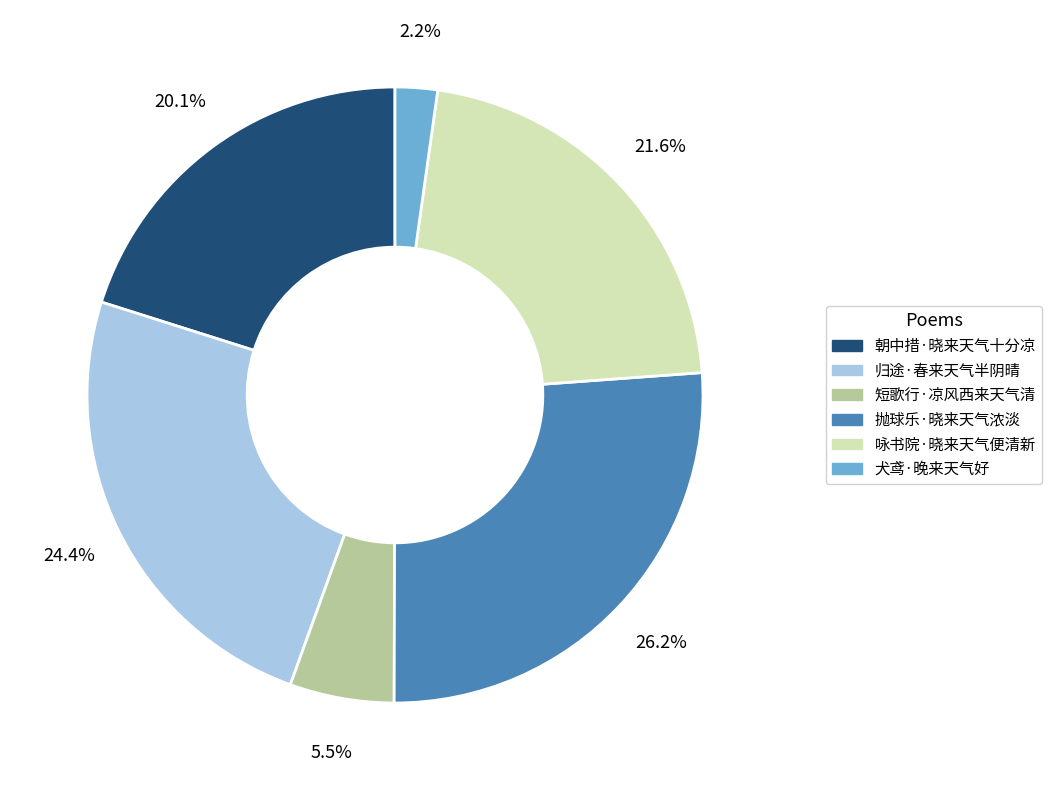

The 咏书院·晓来天气便清新 slice represents 22% of the pie. True or false?

True